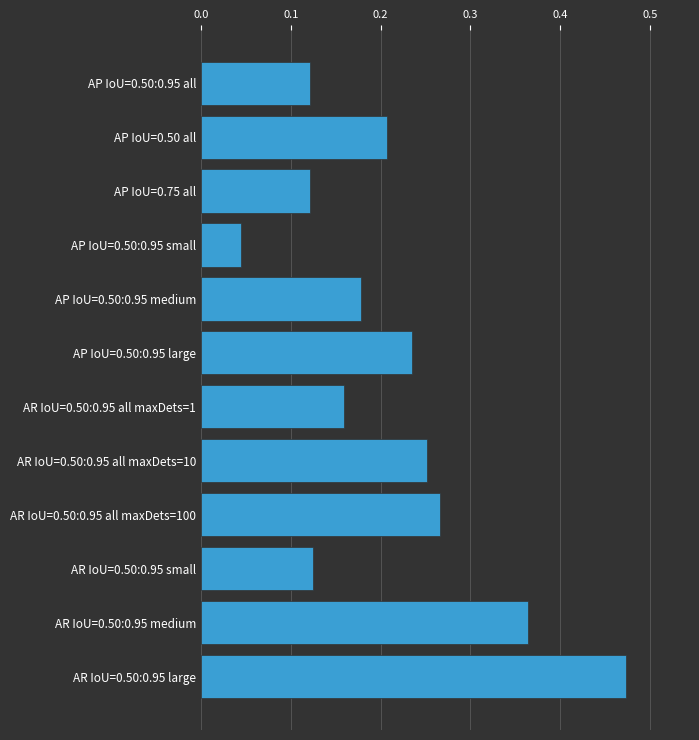

What is the sum of all values?

2.5